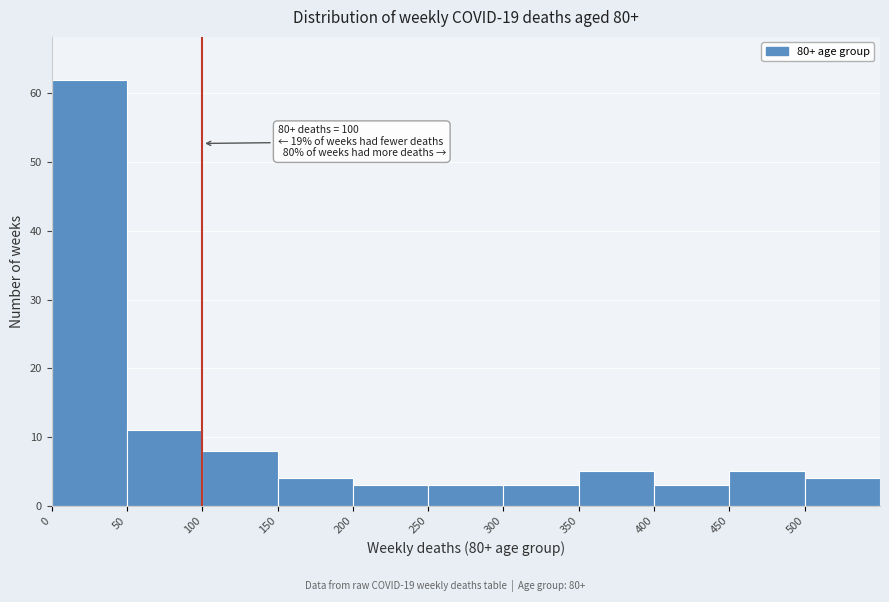

Over which range of the x-axis is the bar tallest?

0 to 50